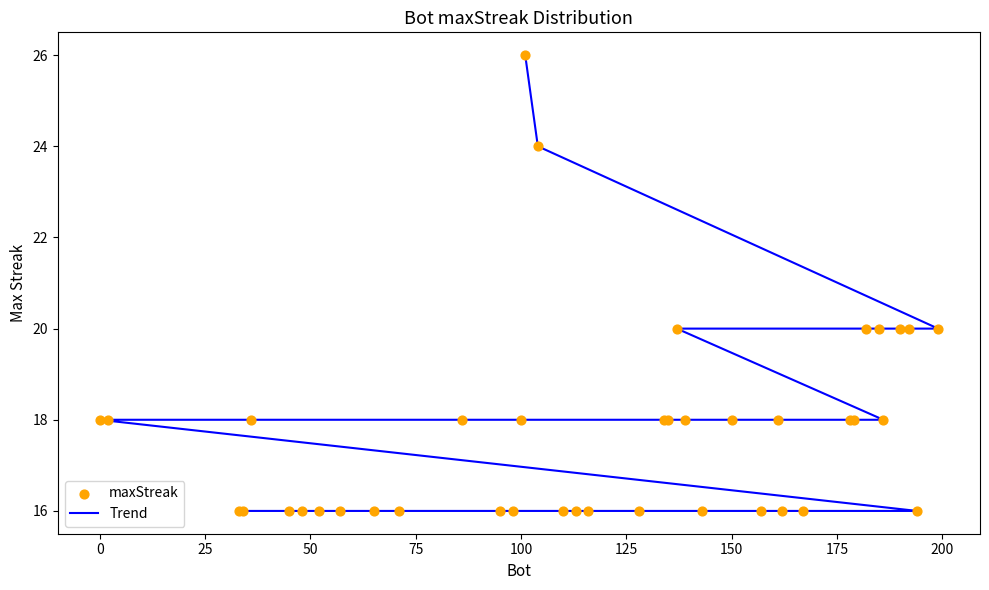

At how many categories does at least one series exceed 20?

2